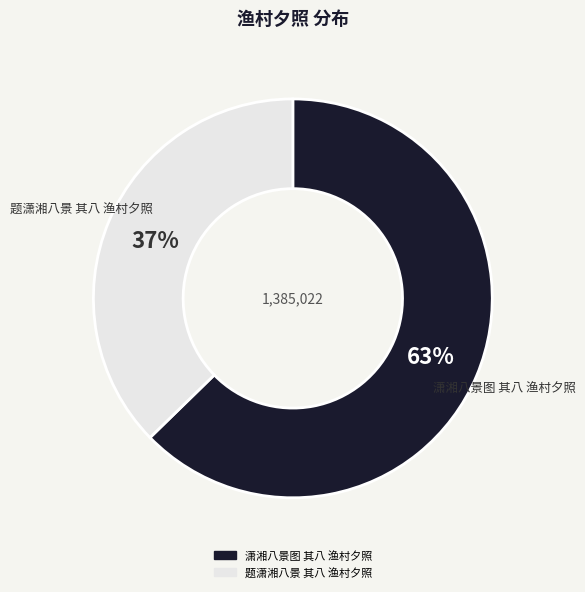

Rank the categories by value from lowest to highest.

题潇湘八景 其八 渔村夕照, 潇湘八景图 其八 渔村夕照